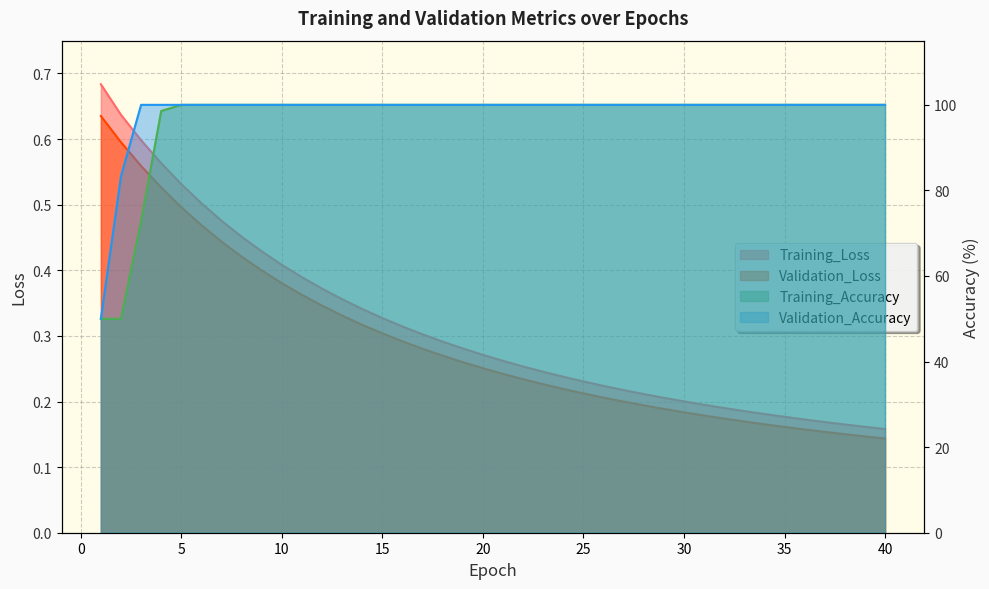

True or false: Training_Loss and Training_Accuracy intersect in this chart.

False